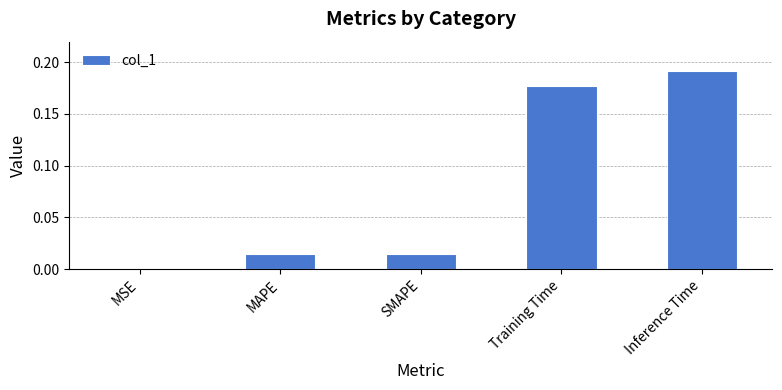

What is the change in value from MAPE to Inference Time?

+0.2